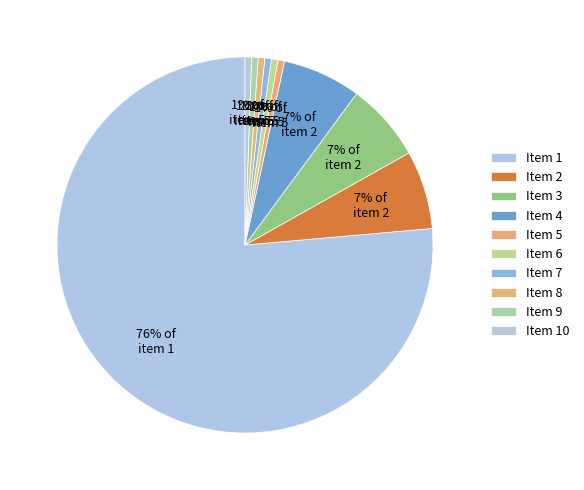

Does any single category account for the majority?

Yes